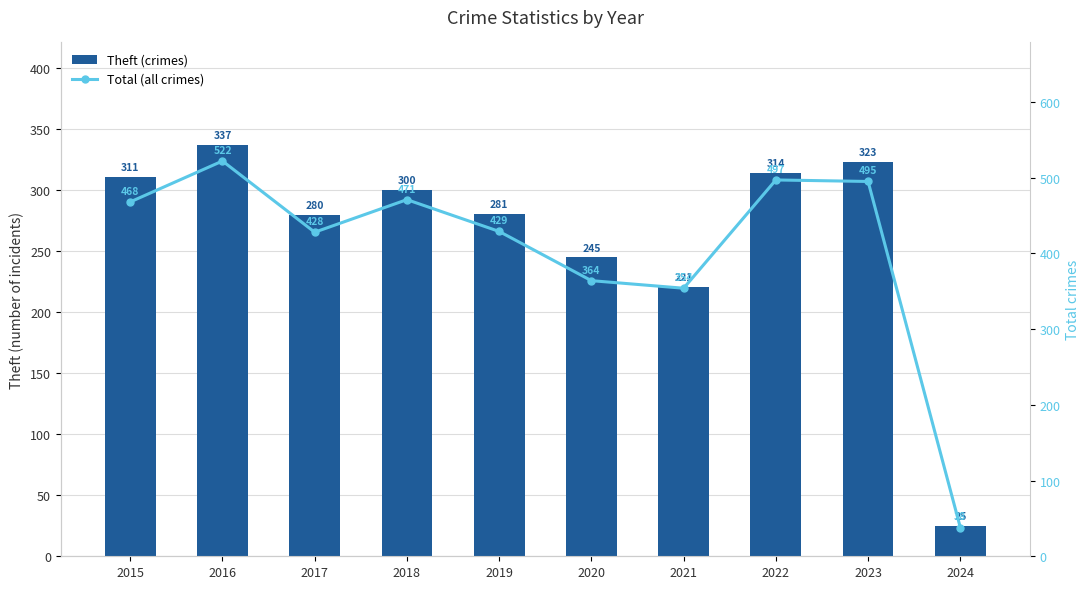

Which series has the largest total across all categories?

Total (all crimes)